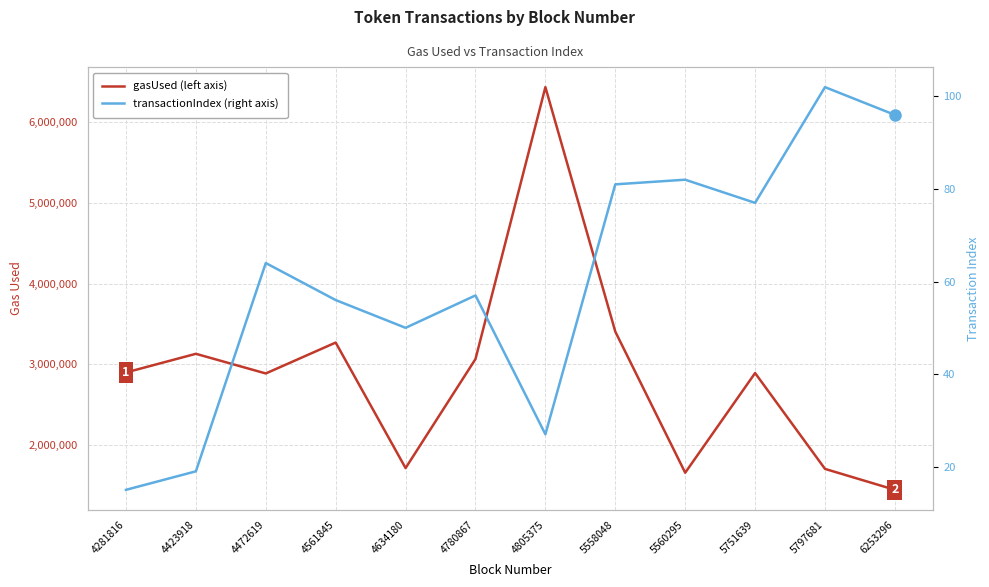

What is the value of the transactionIndex point at the 11th from the left?

102